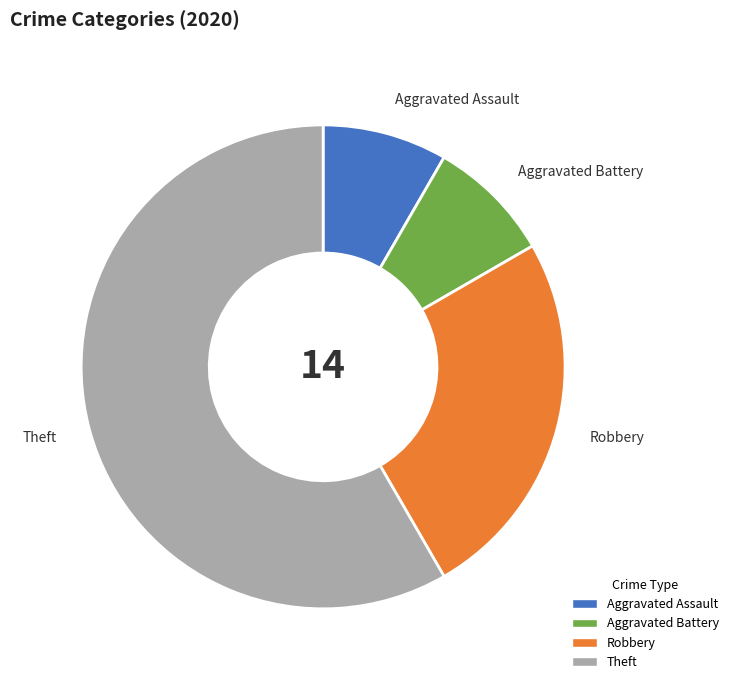

Combined, do Theft and Robbery account for over 50%?

Yes